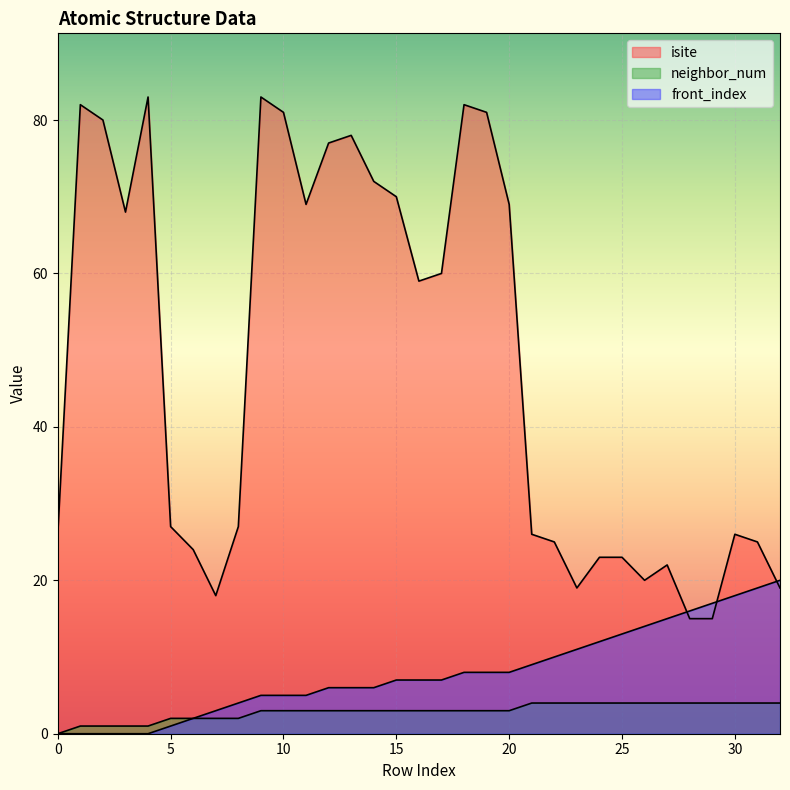

Which label corresponds to the largest value in the chart?

4